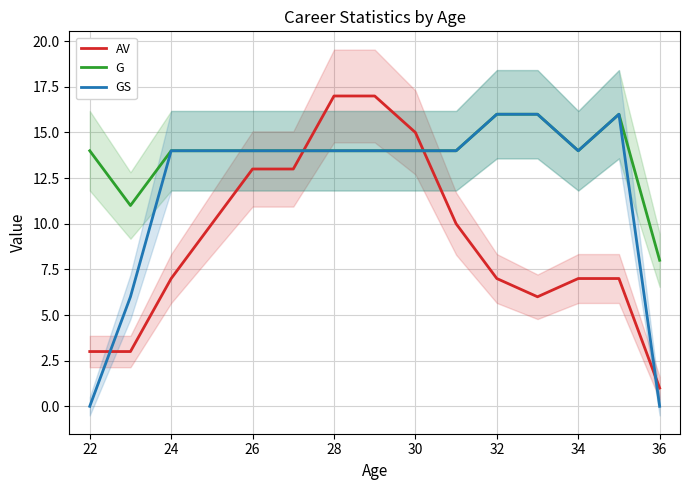

What is the maximum value for G?

16